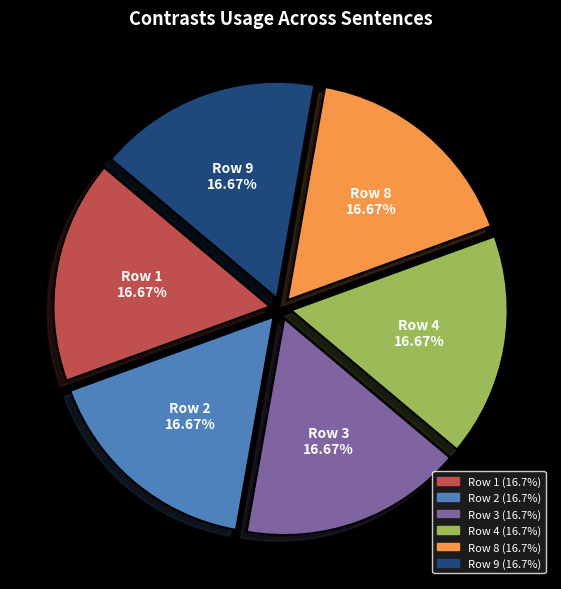

Does any single category account for the majority?

No